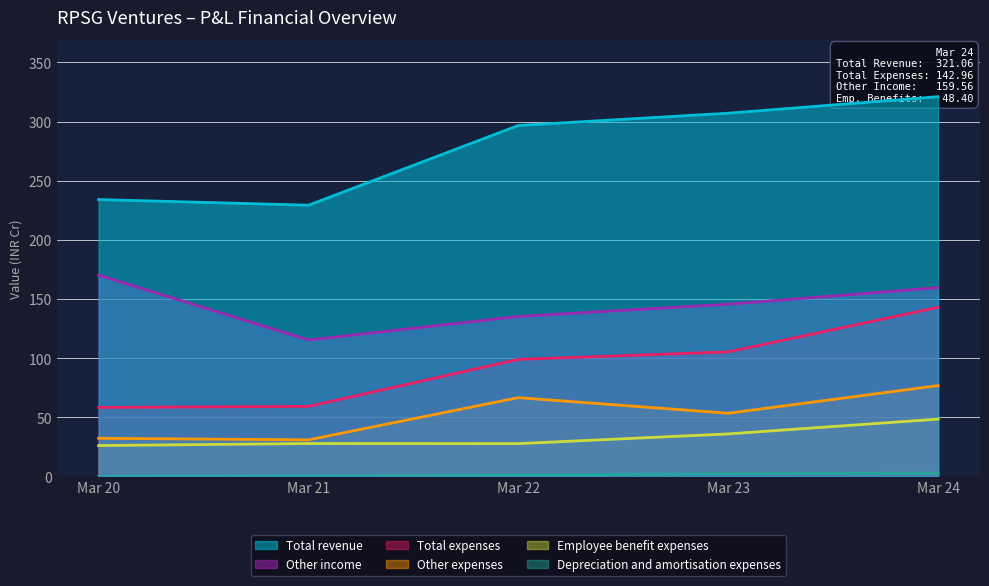

How many values in the Other income series exceed 145?

3